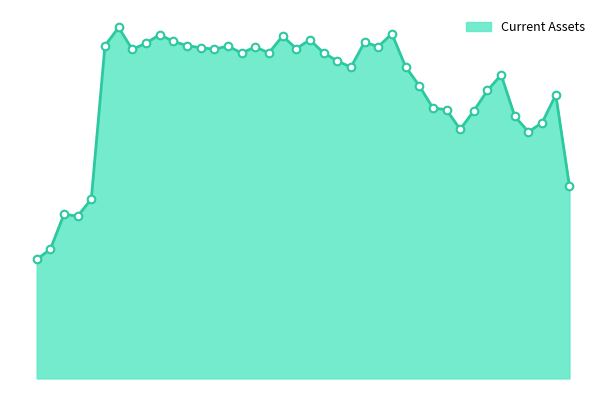

Does the chart have visible grid lines?

No